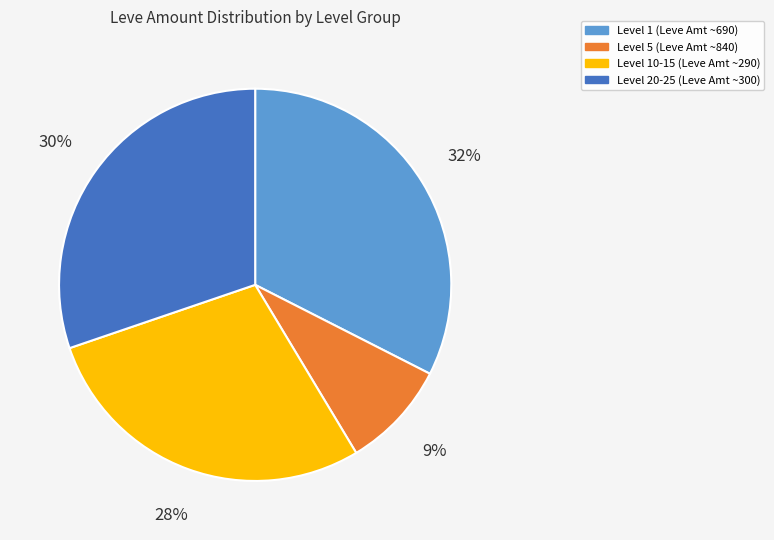

How many slices are in this pie chart?

4